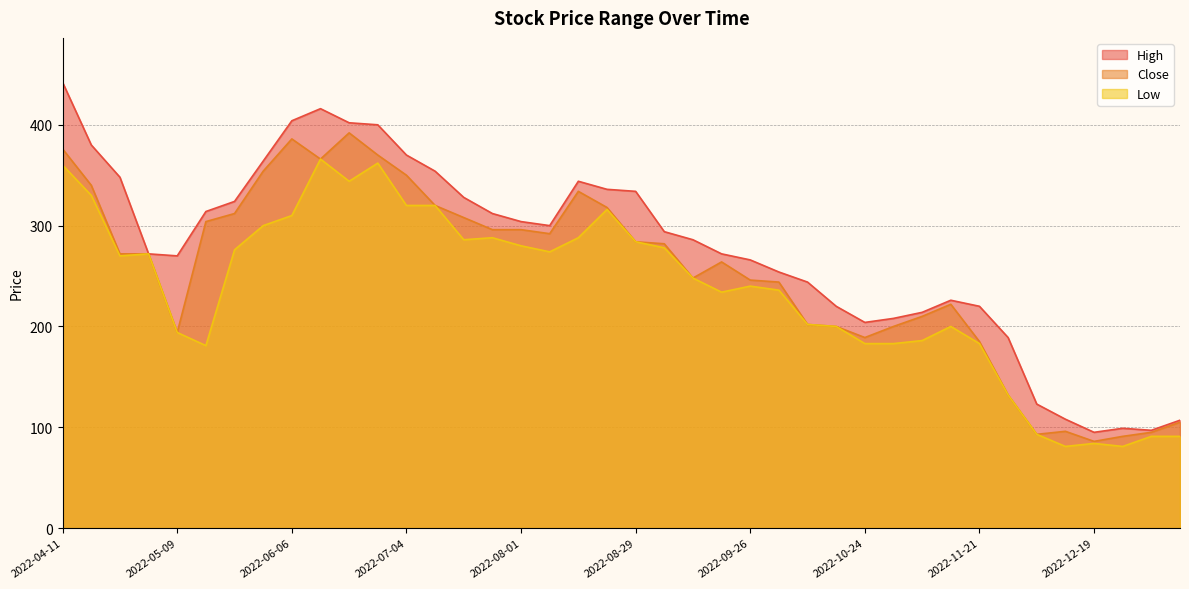

What is the difference between the highest and lowest values at 2022-11-28?

57